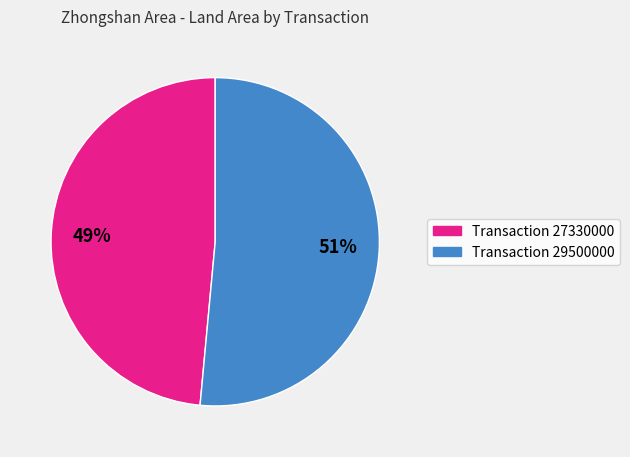

Is there any slice that represents more than half of the pie?

Yes